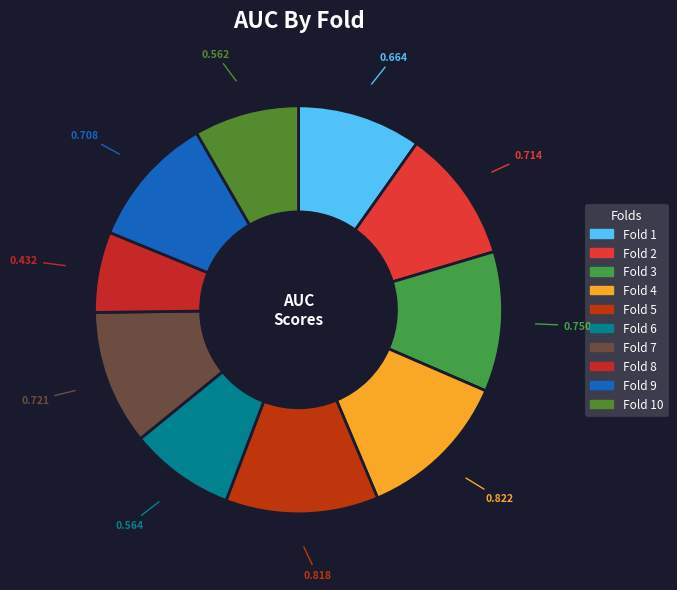

How many segments does this pie chart have?

10